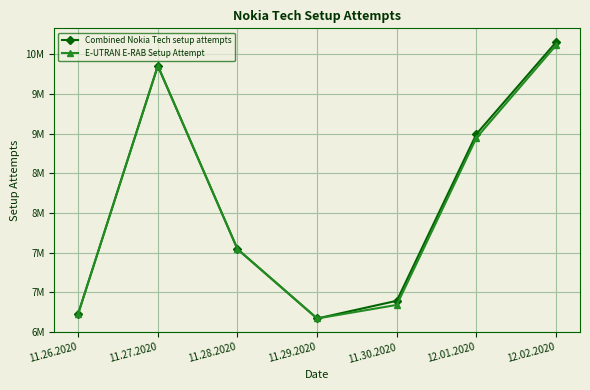

At which category is the sum across all series the highest?

12.02.2020